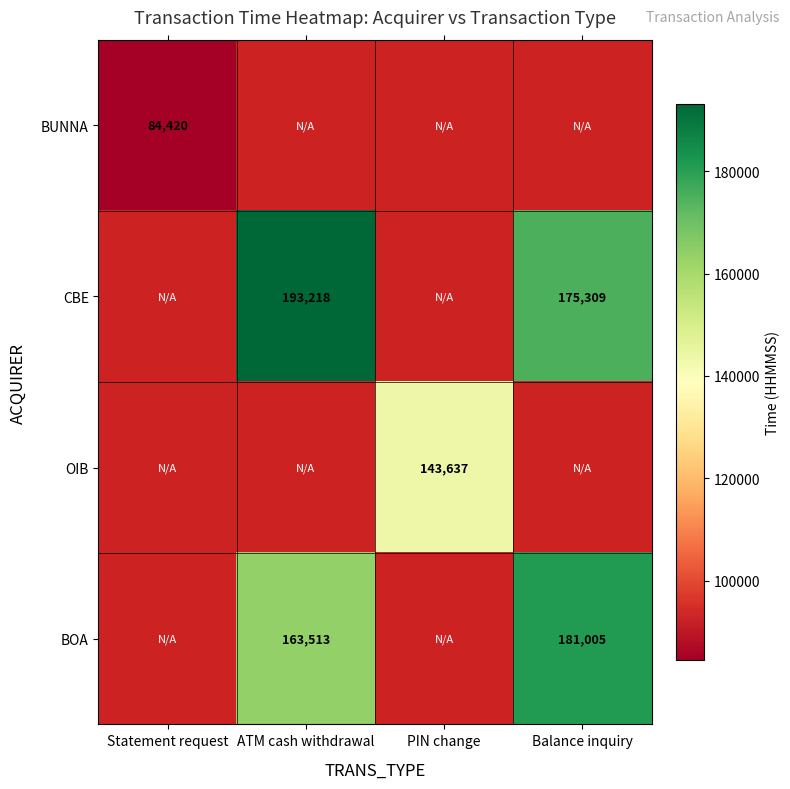

Is it true that BOA equals 91289 at ATM cash withdrawal?

False